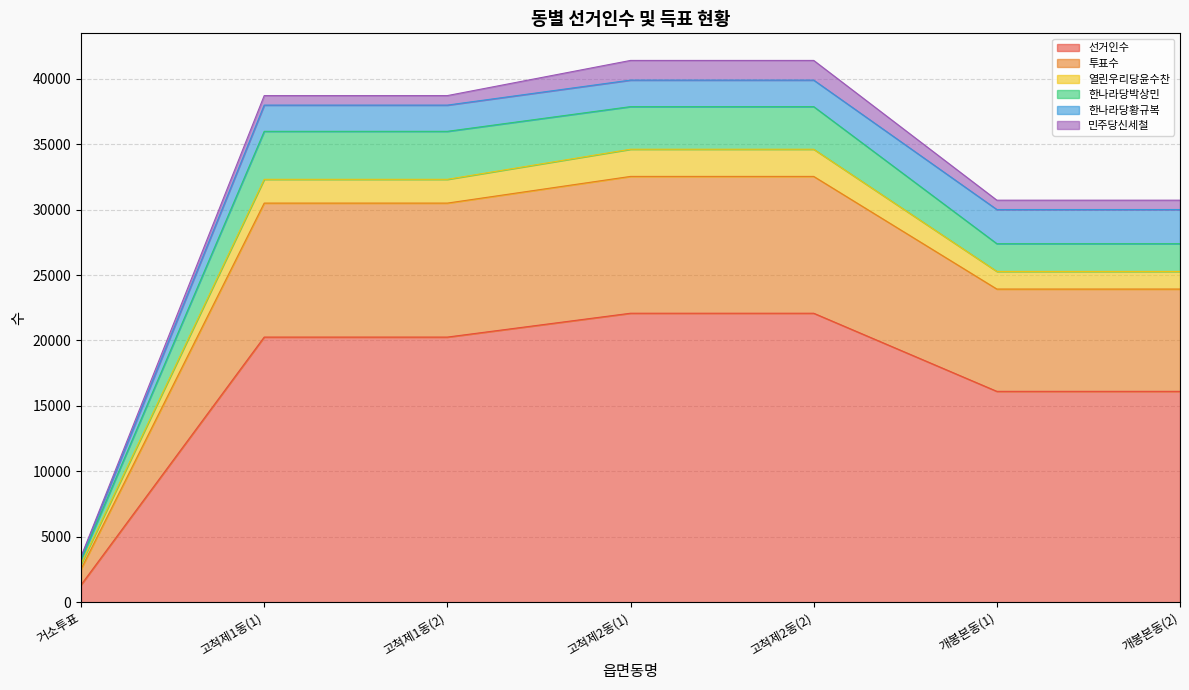

The 선거인수 series shows 22080 at 고척제2동(2). True or false?

True